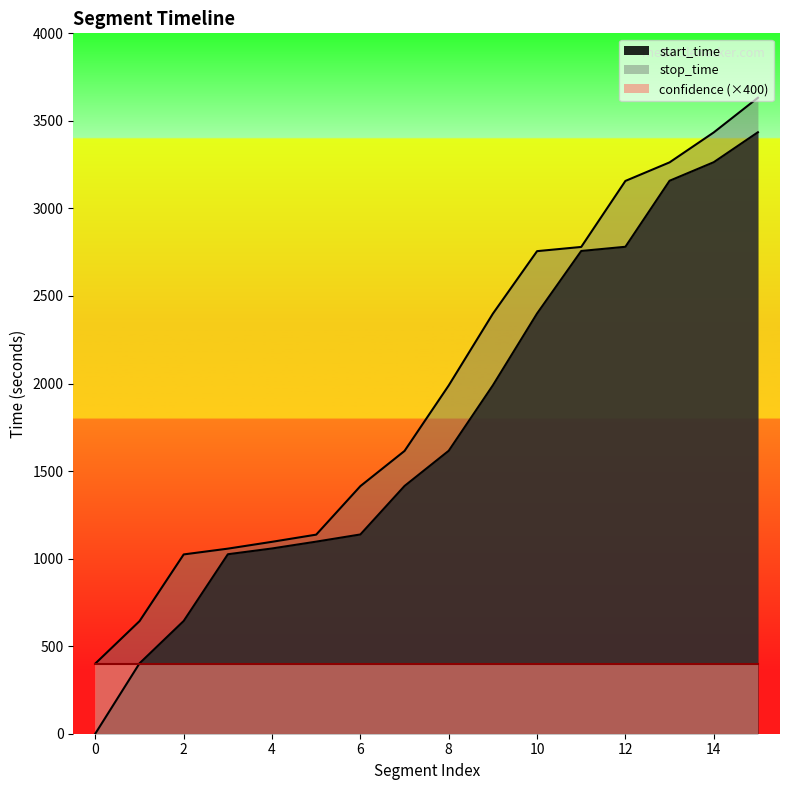

True or false: start_time and stop_time cross at least once.

False